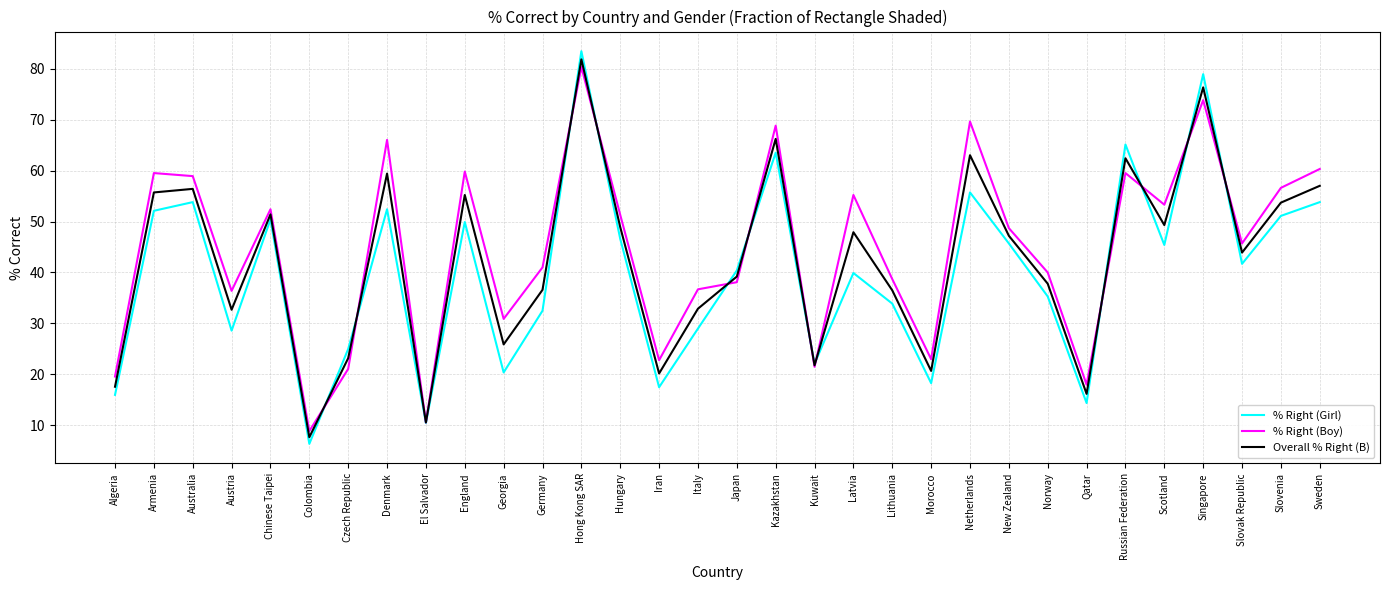

What is the maximum value shown in the chart?

83.4